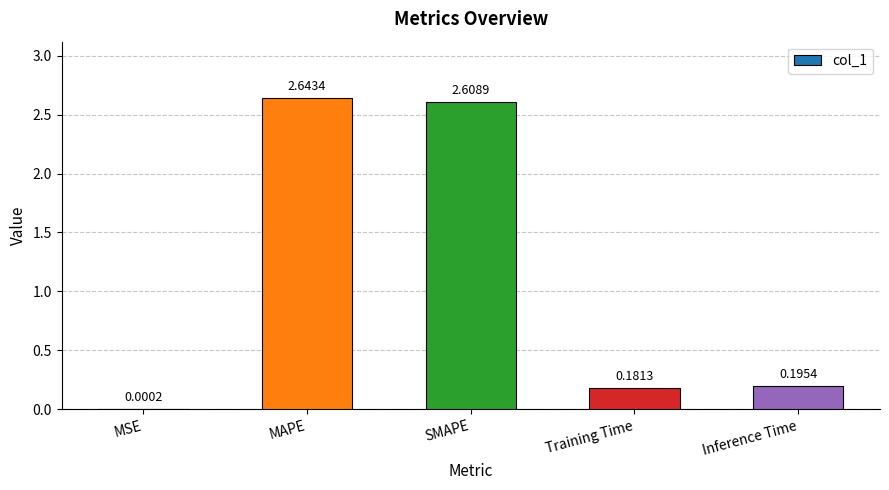

Which label corresponds to the largest value in the chart?

MAPE